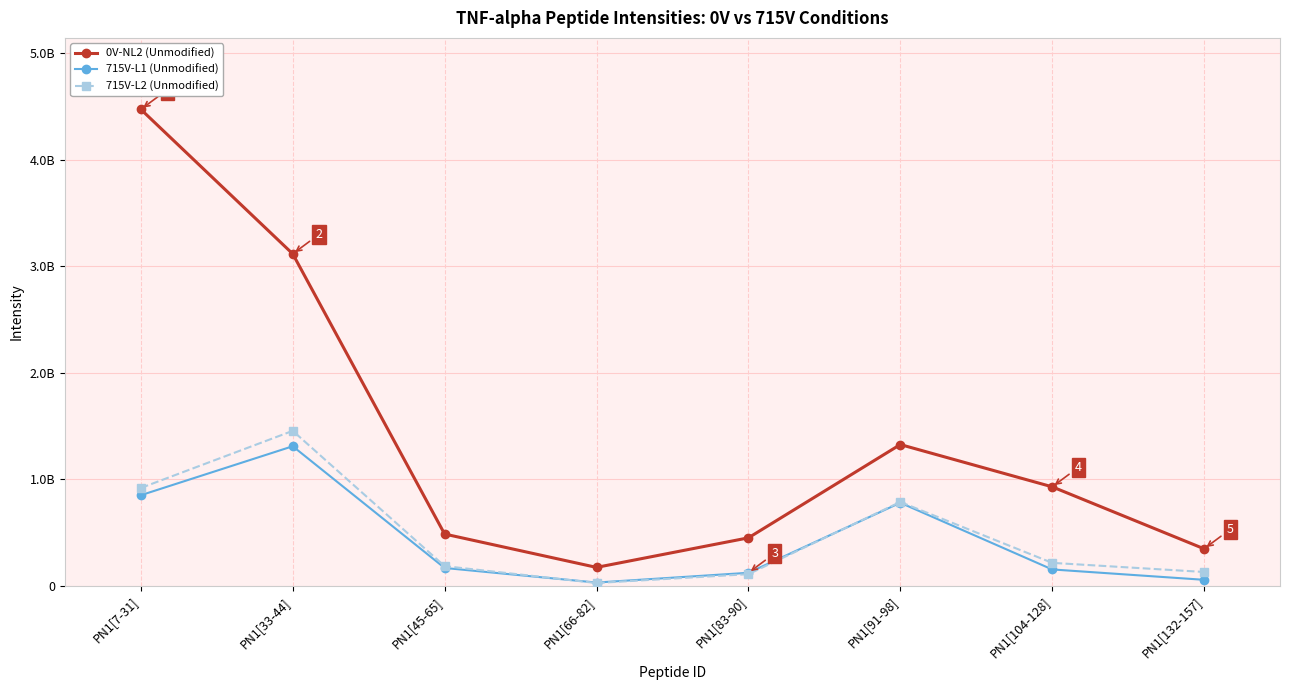

What is the difference between the maximum and second lowest values in the 0V-NL2 (Unmodified) series?

4124848442